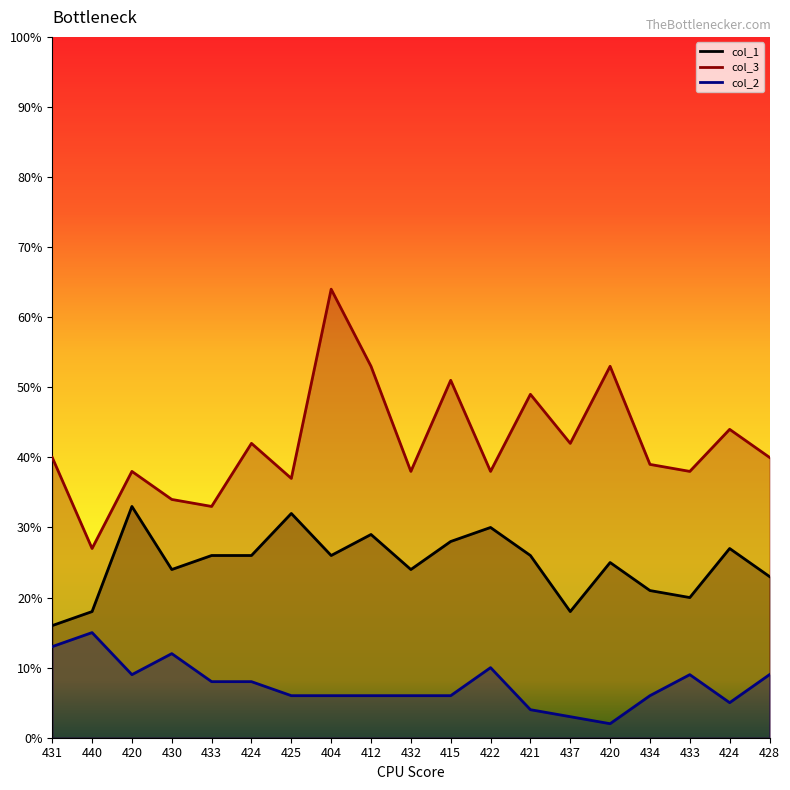

How many data points in col_2 are above 6?

9